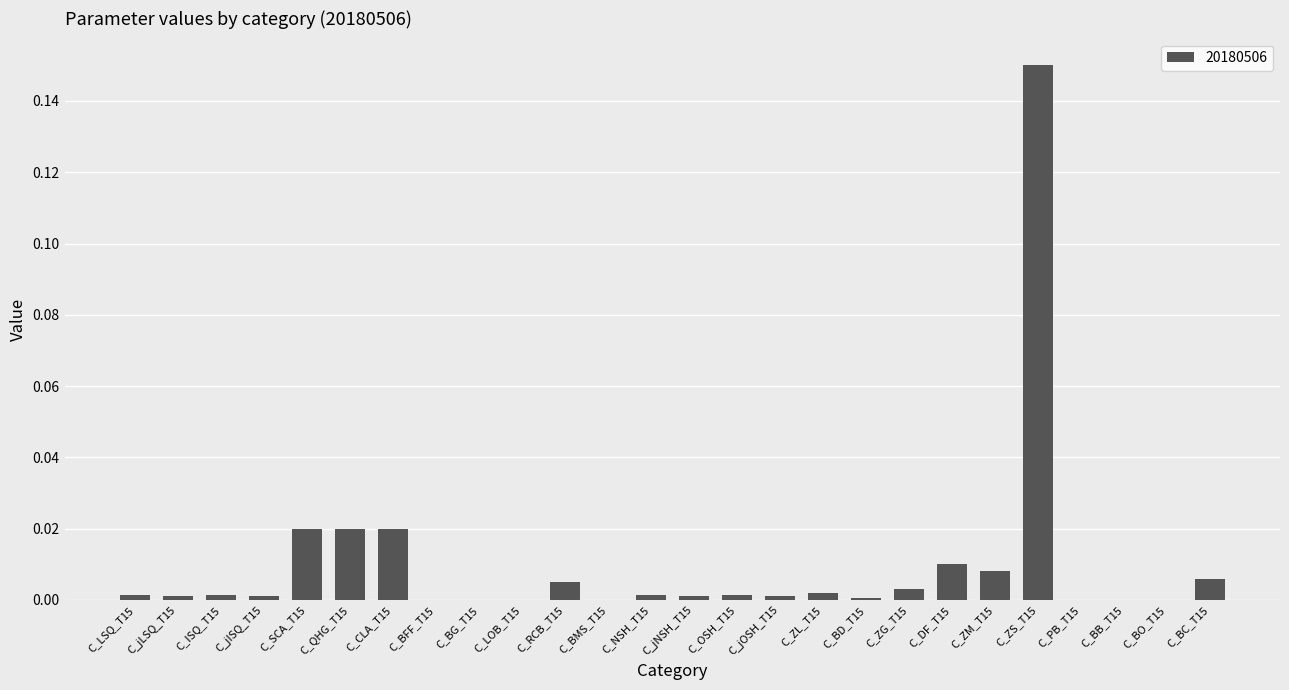

The value at C_jISQ_T15 is 0.0. True or false?

True